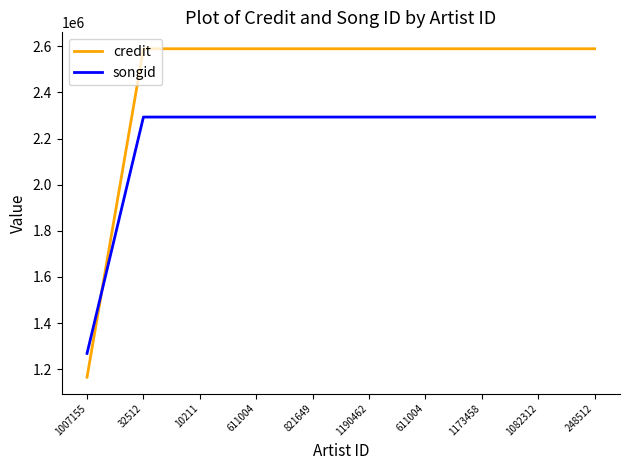

Which category has the lowest value in the credit series?

1007155